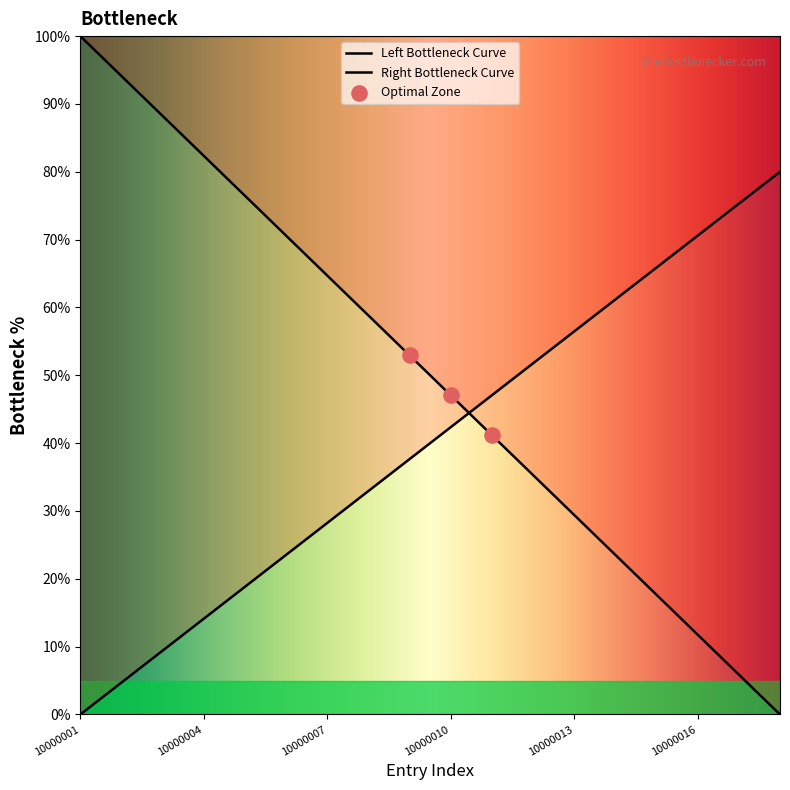

What is the change in value from 10000003 to 10000018?

-88.2